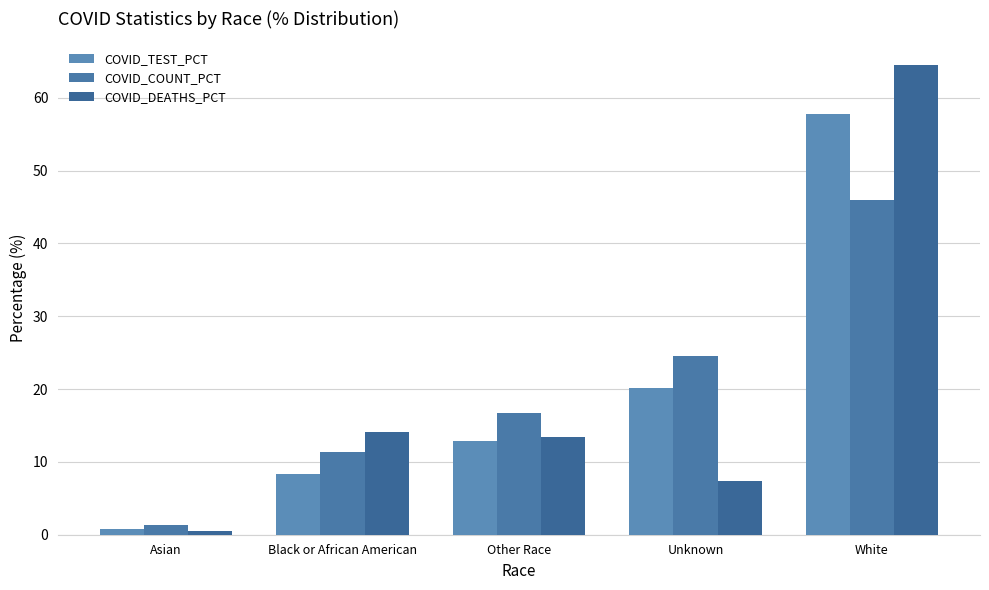

Count the number of categories in the chart.

5